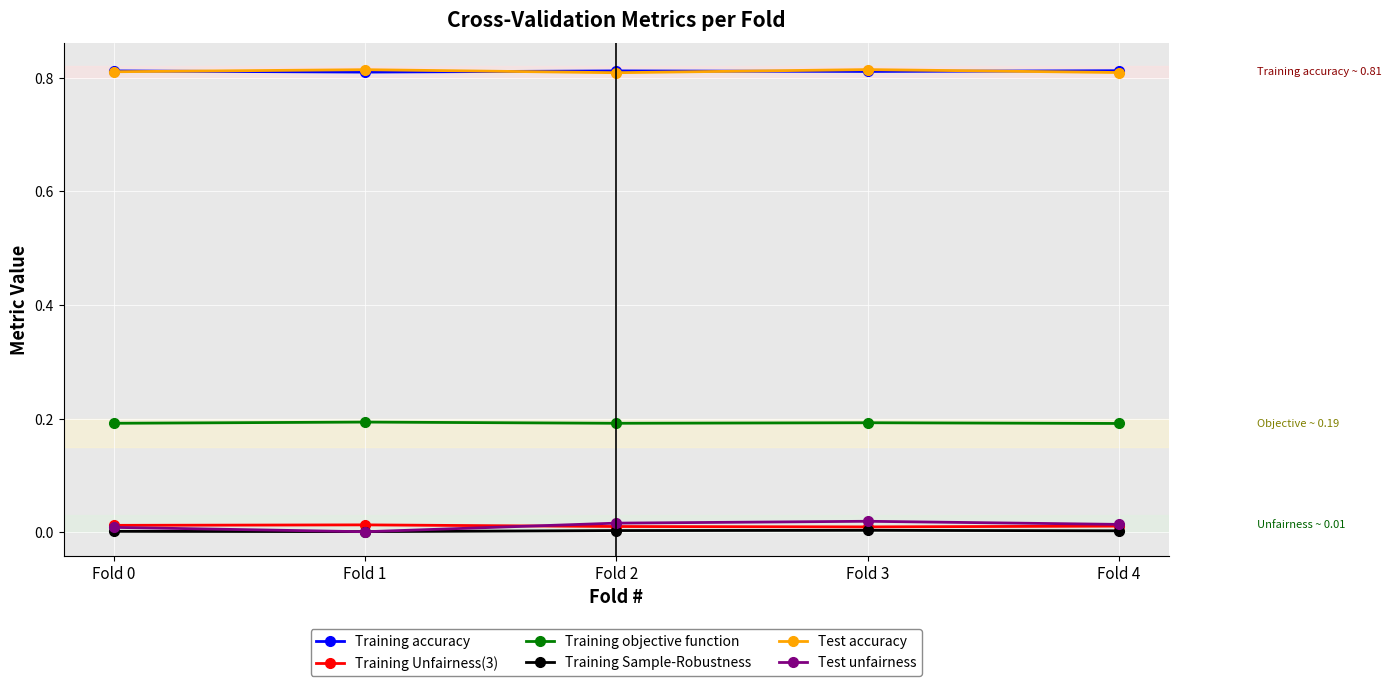

Does the chart have visible grid lines?

Yes